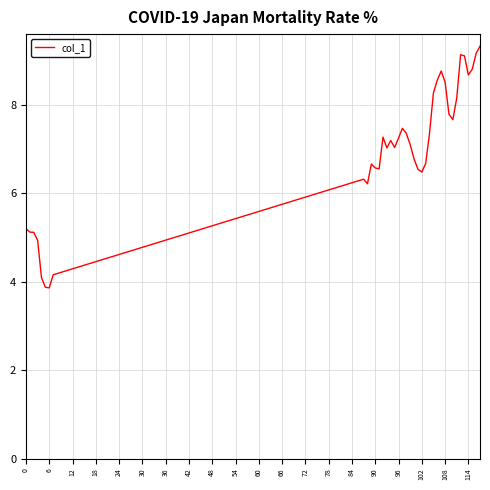

What is the greatest value displayed?

9.3